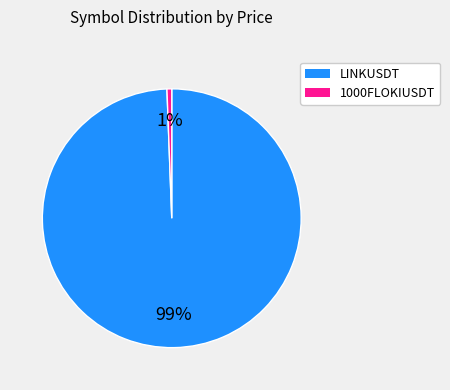

Is it true that 1000FLOKIUSDT is 1% of the pie?

True